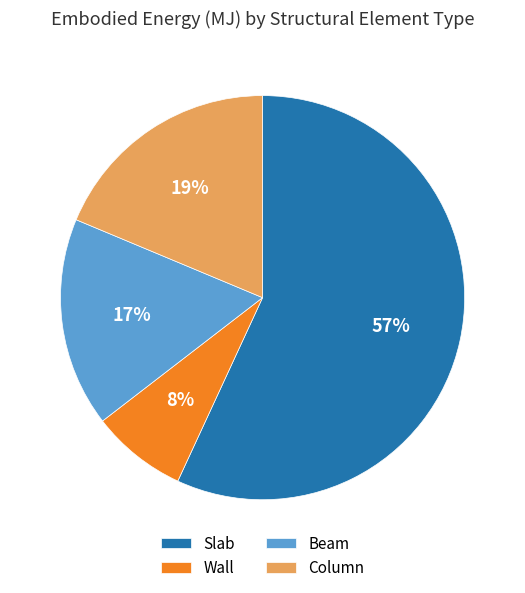

Is Column the majority of the pie?

No